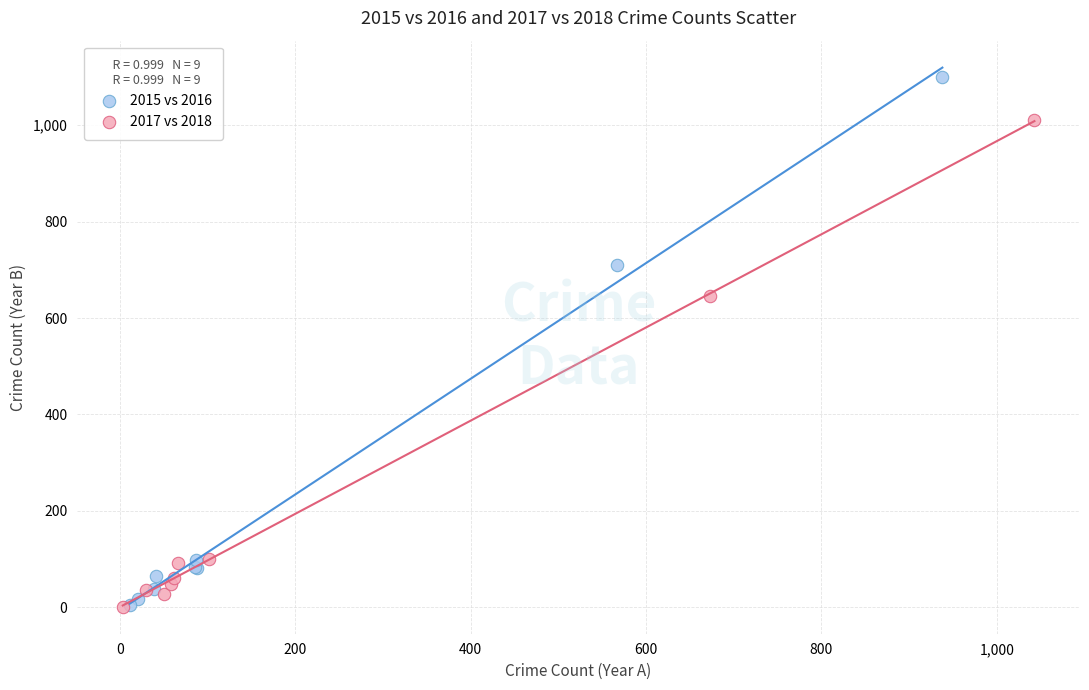

Which series has the largest Y range (max minus min)?

2015 vs 2016